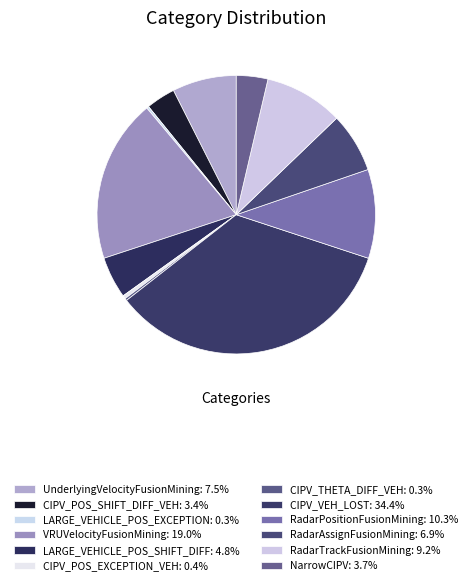

To the nearest percent, what is the average slice percentage?

8%